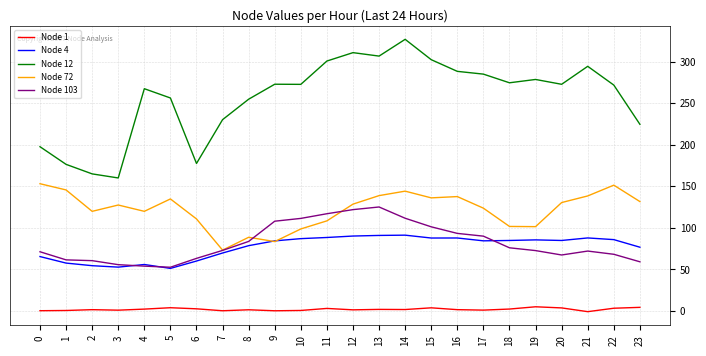

True or false: Node 1 has a value of 1.6 at 2.

True